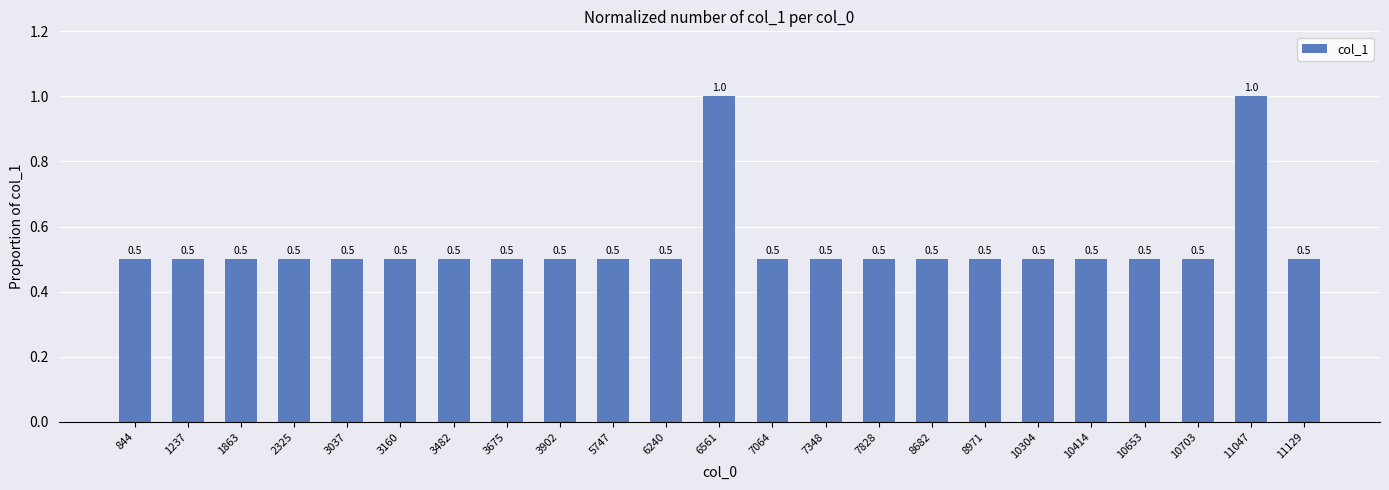

Reading left to right, what are all the values shown in this chart?

0.5	0.5	0.5	0.5	0.5	0.5	0.5	0.5	0.5	0.5	0.5	1.0	0.5	0.5	0.5	0.5	0.5	0.5	0.5	0.5	0.5	1.0	0.5